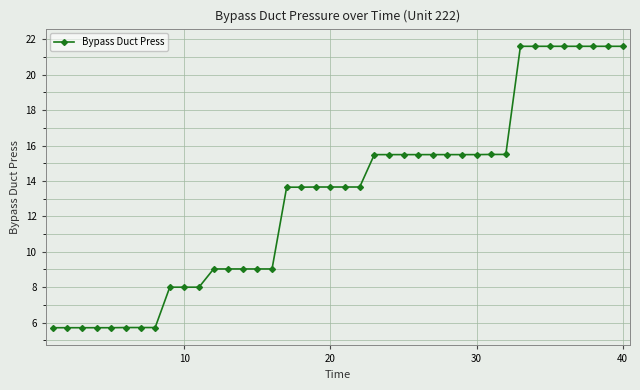

What is the difference between the maximum and minimum values?

15.9